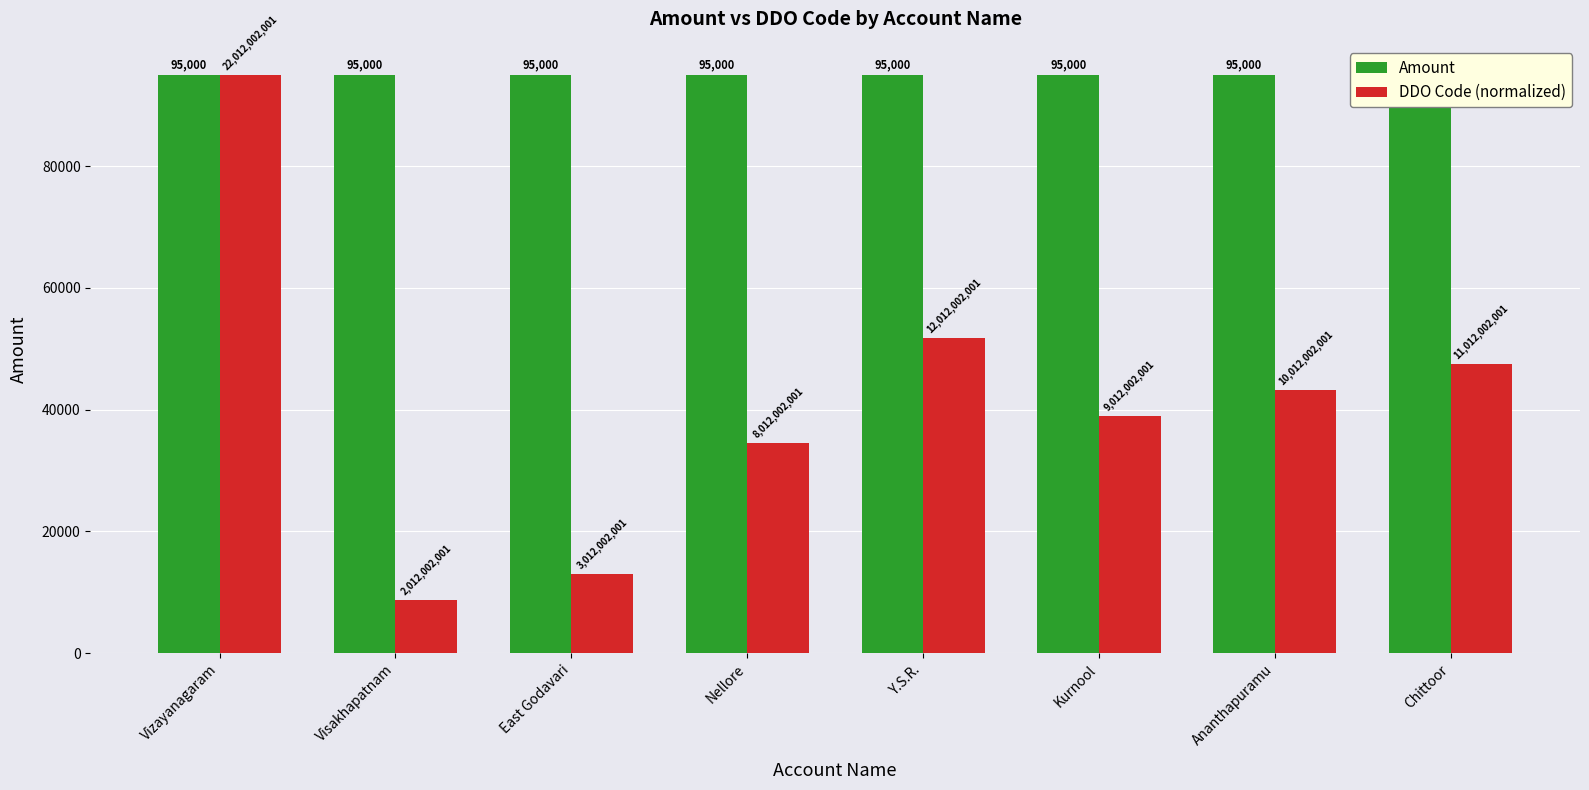

What is the sum of the DDO Code (normalized) values at Ananthapuramu and East Godavari?

56209.4